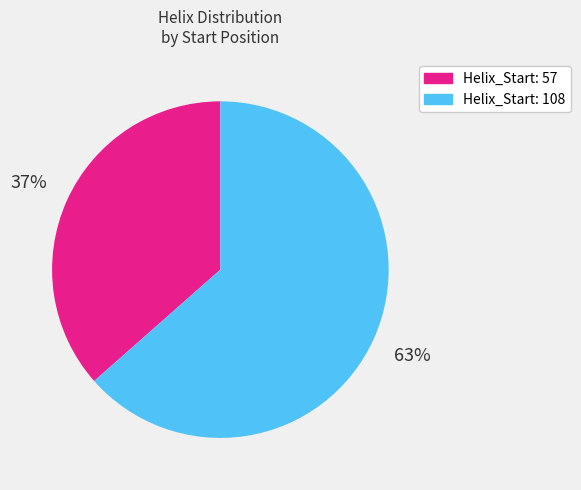

Between Helix_Start: 57 and Helix_Start: 108, which is larger?

Helix_Start: 108